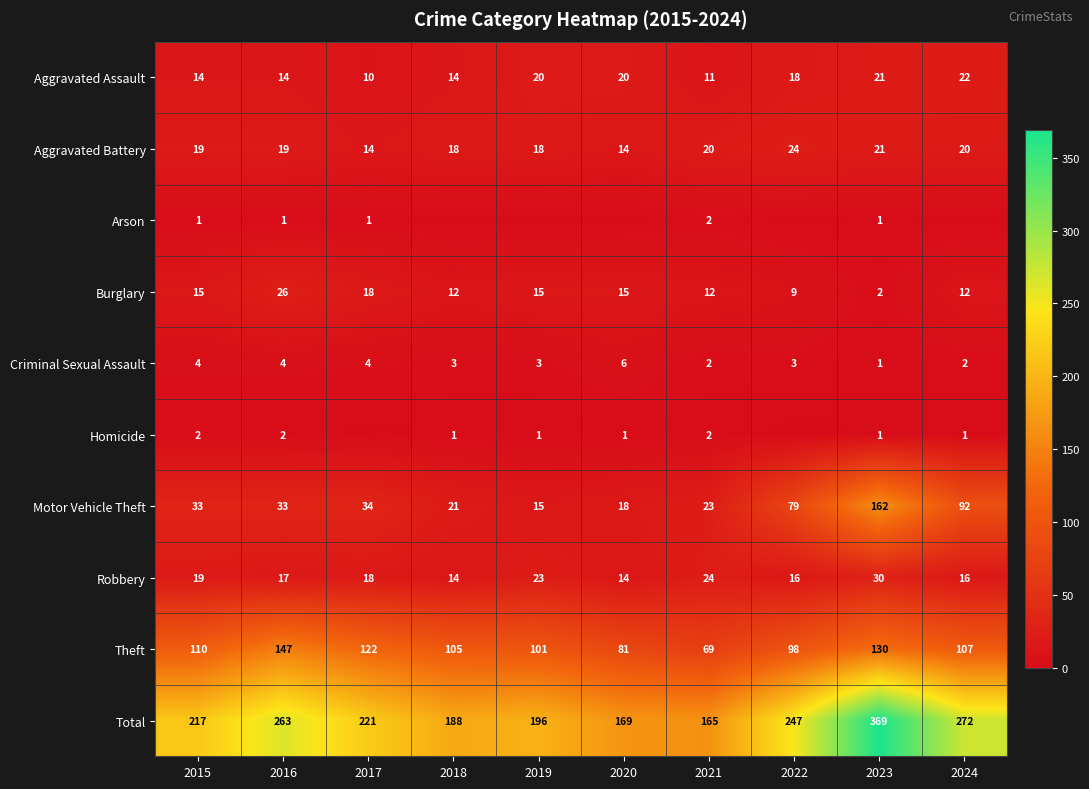

How many data points in Motor Vehicle Theft are less than 33?

4